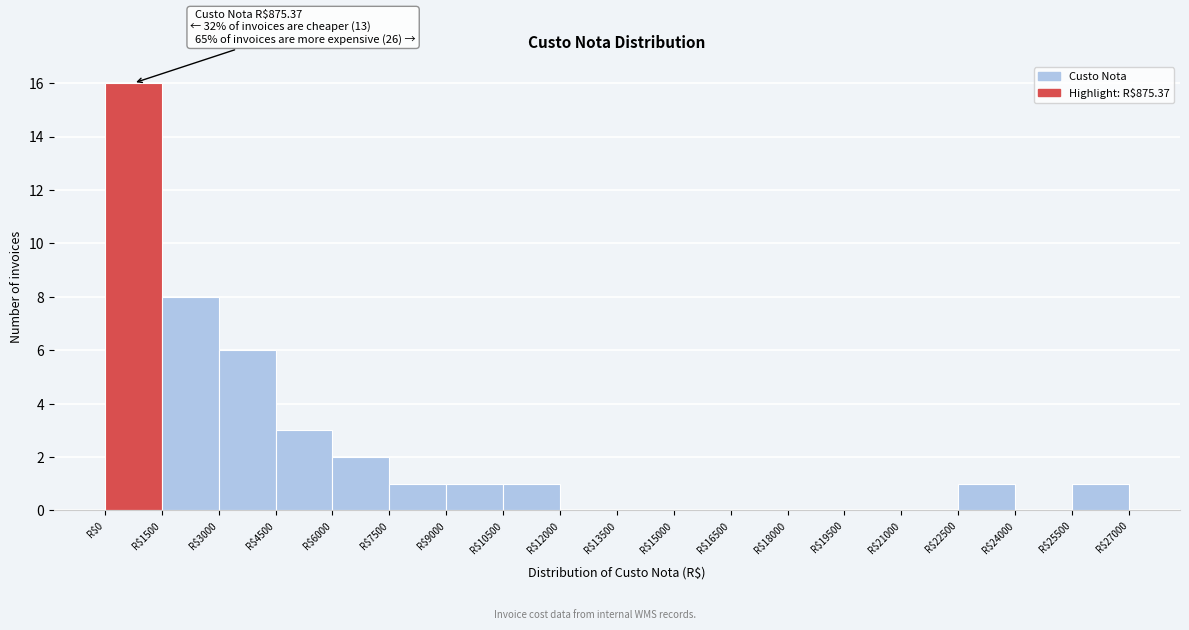

Which range on the x-axis has the tallest bar?

0 to 1500